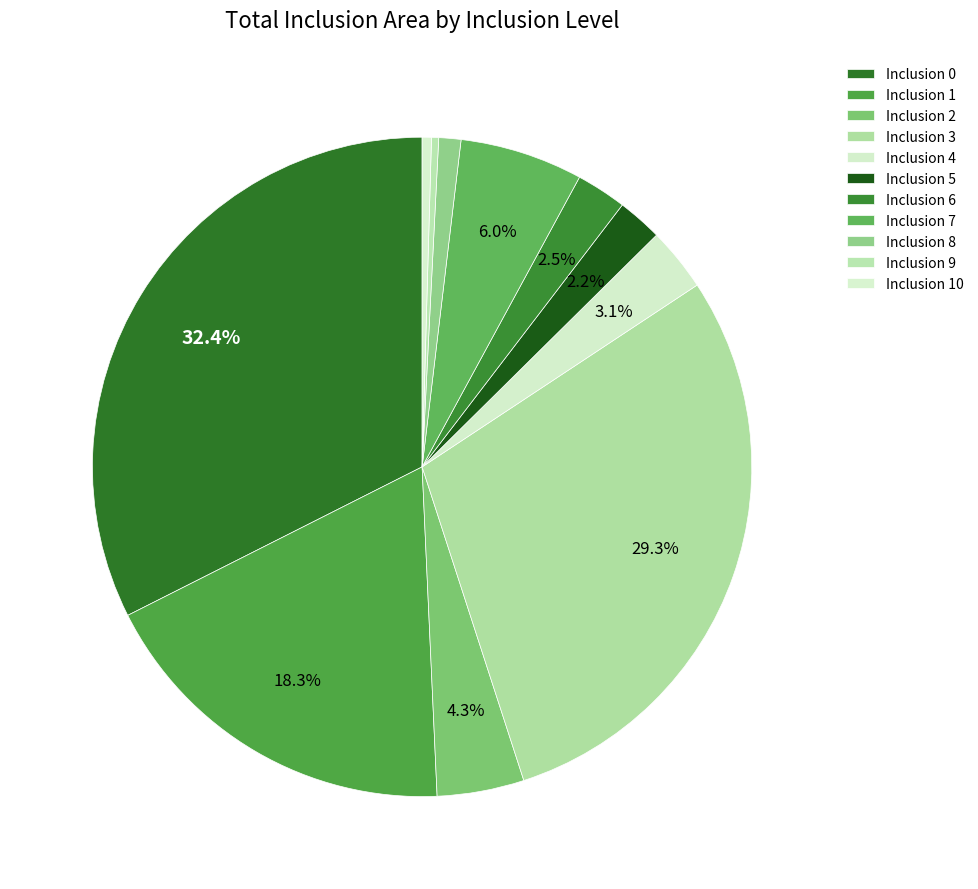

How many segments does this pie chart have?

11